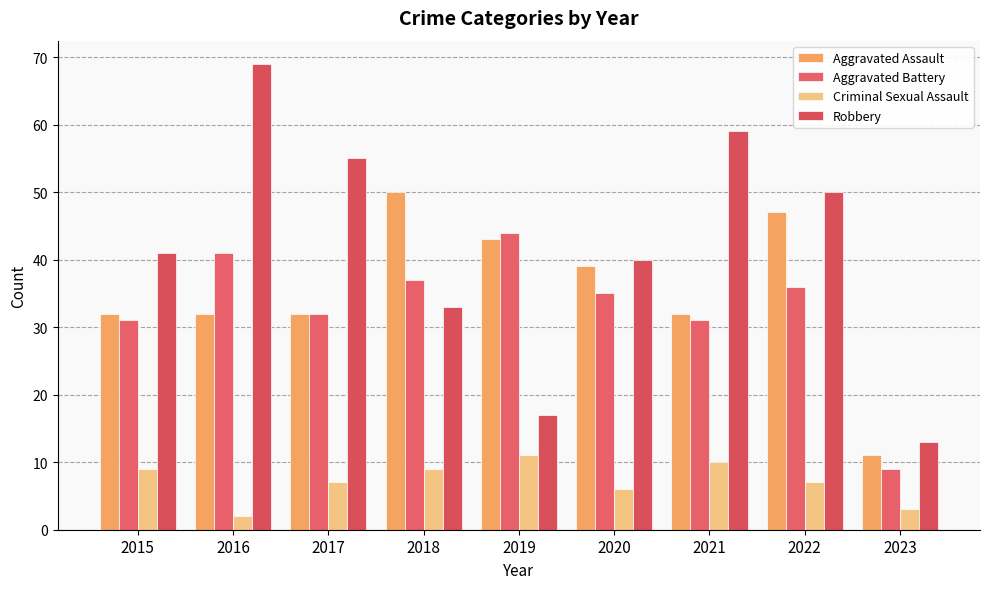

What is the total value across all series at 2017?

126